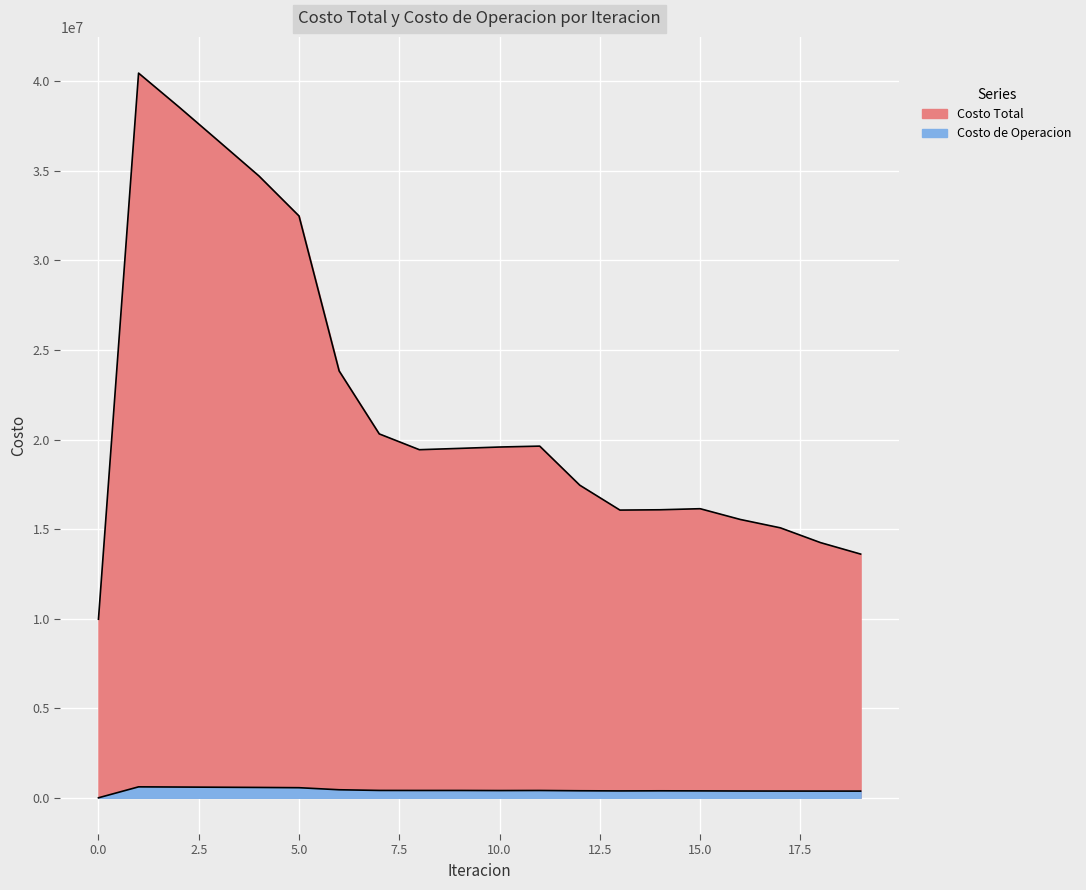

Where does the Costo de Operacion series first go above 408584?

1